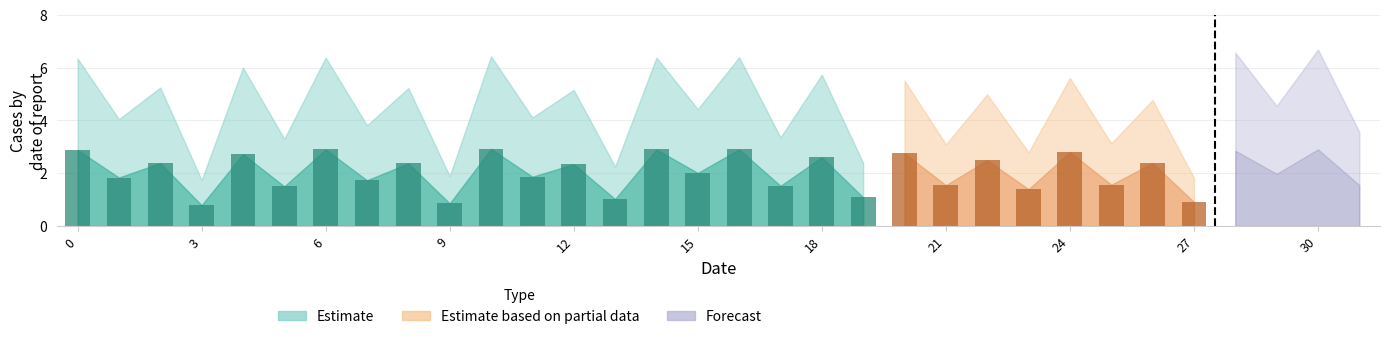

What is the value of the 1st bar from the left?

2.9